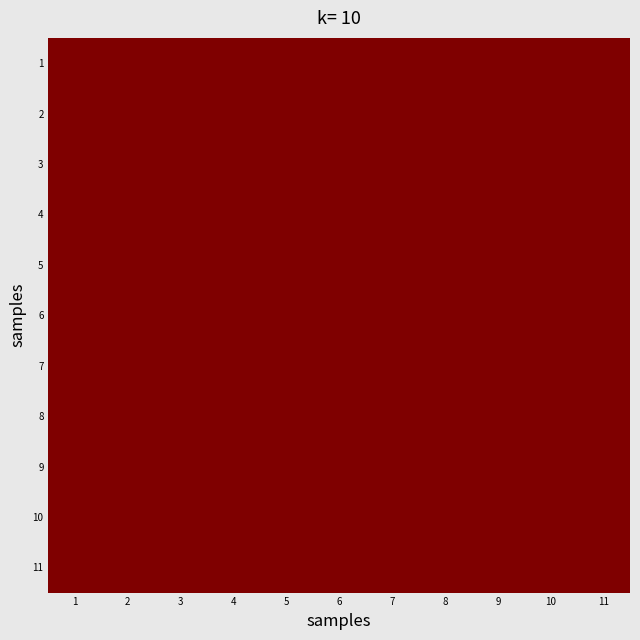

Reading left to right, list all the values displayed in this chart.

1: 1=1	2=2	3=3	4=4	5=5	6=6	7=7	8=8	9=9	10=10	11=11
2: 1=2	2=4	3=6	4=8	5=10	6=2	7=4	8=6	9=8	10=10	11=2
3: 1=3	2=6	3=9	4=2	5=5	6=8	7=11	8=4	9=7	10=10	11=3
4: 1=4	2=8	3=2	4=6	5=10	6=4	7=8	8=2	9=6	10=10	11=4
5: 1=5	2=10	3=5	4=10	5=5	6=10	7=5	8=10	9=5	10=10	11=5
6: 1=6	2=2	3=8	4=4	5=10	6=6	7=2	8=8	9=4	10=10	11=6
7: 1=7	2=4	3=11	4=8	5=5	6=2	7=9	8=6	9=3	10=10	11=7
8: 1=8	2=6	3=4	4=2	5=10	6=8	7=6	8=4	9=2	10=10	11=8
9: 1=9	2=8	3=7	4=6	5=5	6=4	7=3	8=2	9=1	10=10	11=9
10: 1=10	2=10	3=10	4=10	5=10	6=10	7=10	8=10	9=10	10=10	11=10
11: 1=11	2=2	3=3	4=4	5=5	6=6	7=7	8=8	9=9	10=10	11=11